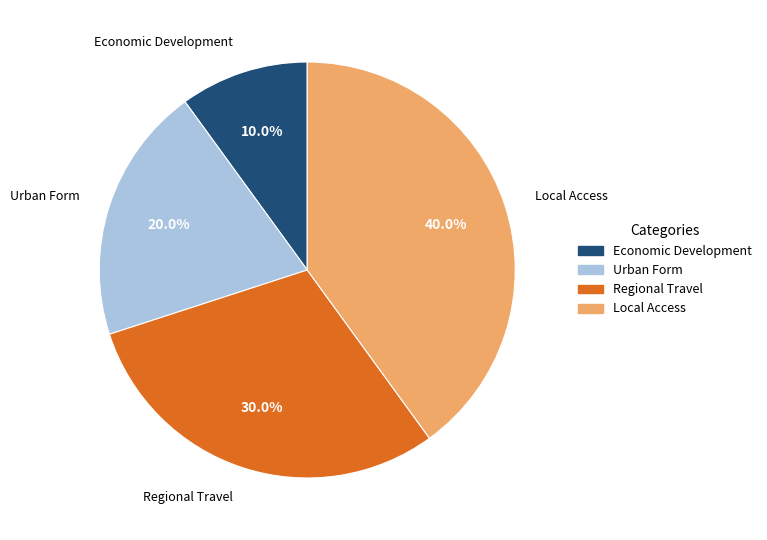

Between Urban Form and Economic Development, which is larger?

Urban Form